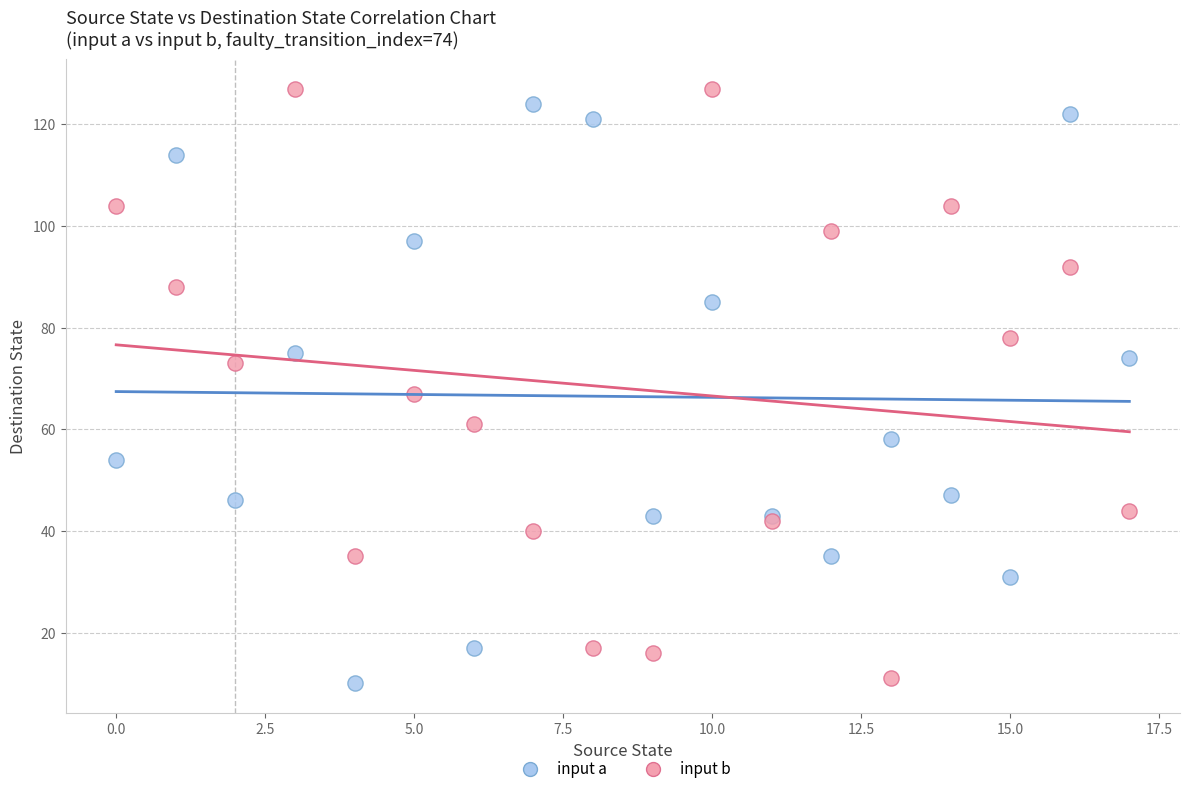

In the input b series, what Y value is closest to 69?

67